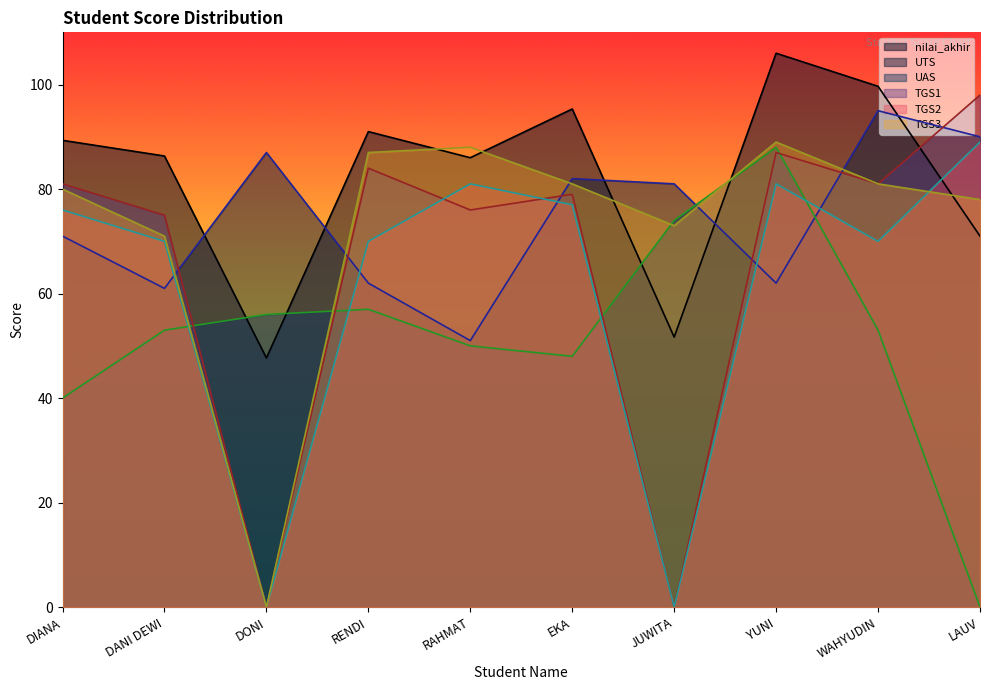

What is the difference between the UAS values at DANI DEWI and EKA?

5.0